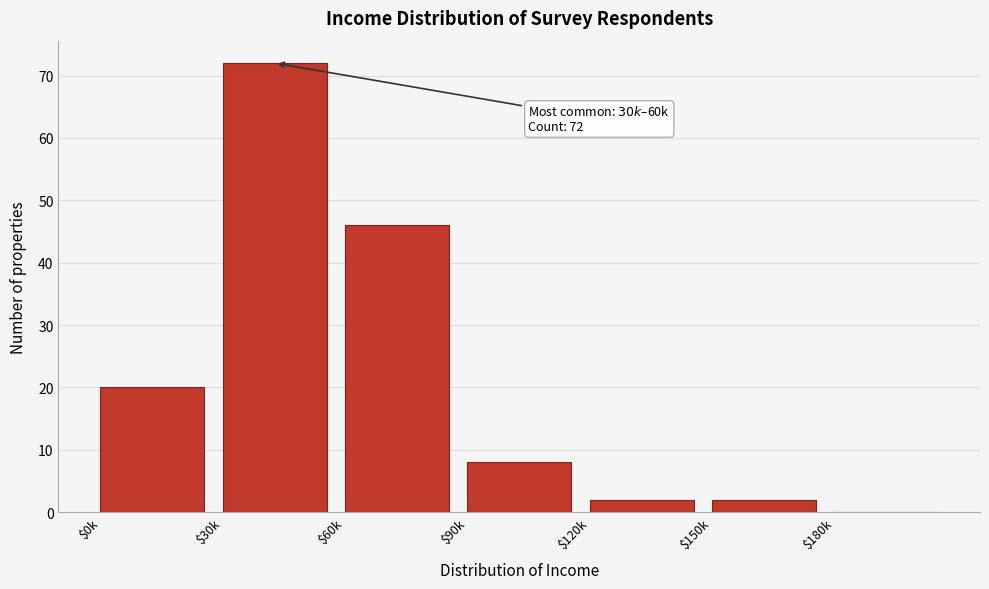

At which category does the chart reach its peak across all series?

$30k